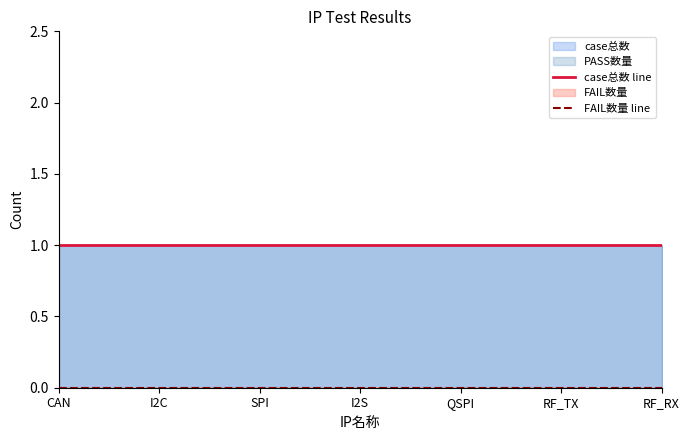

What is the minimum value for case总数 line?

1